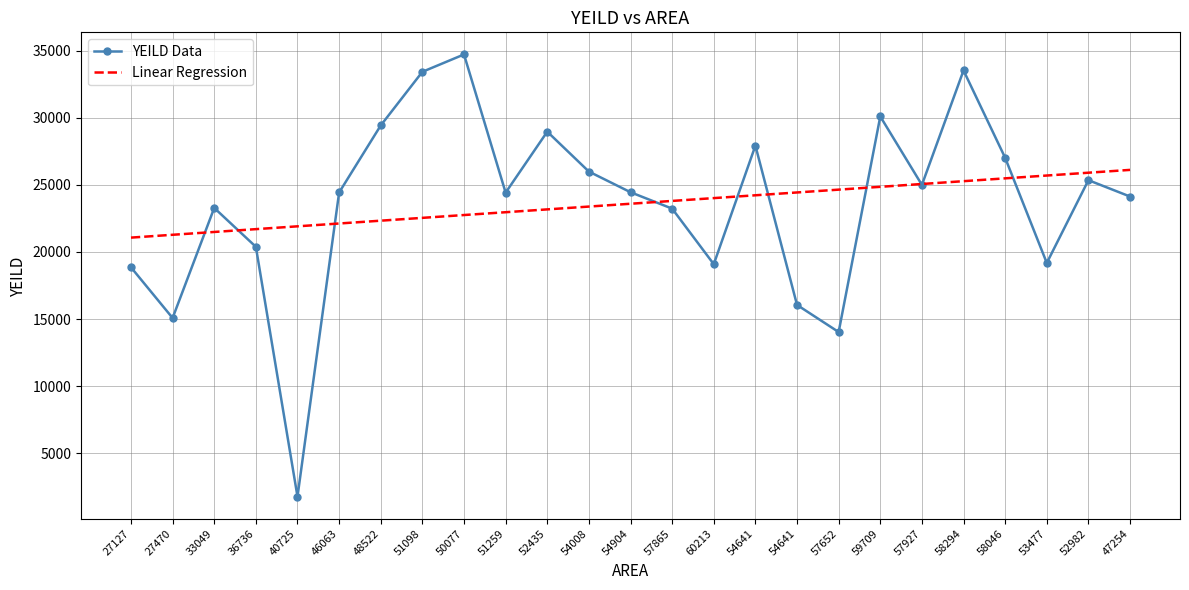

What are all the series names shown in the legend?

YEILD Data, Linear Regression